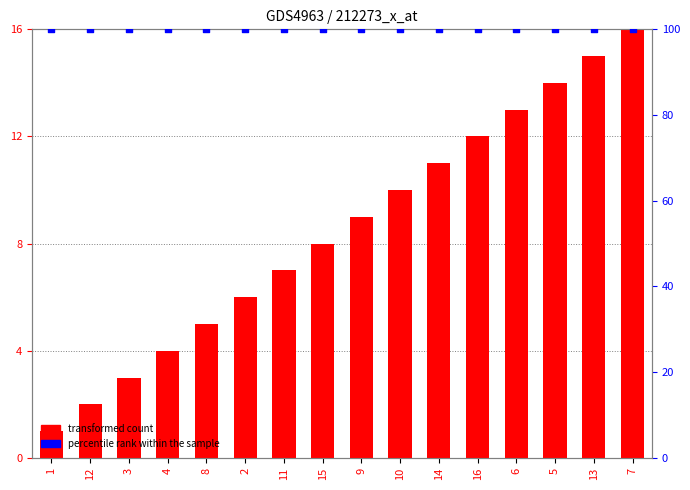

Which series contains the lowest Y value?

col_1